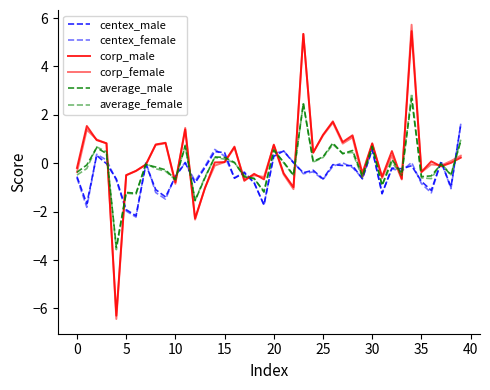

Does the chart display data point markers on the line(s)?

No